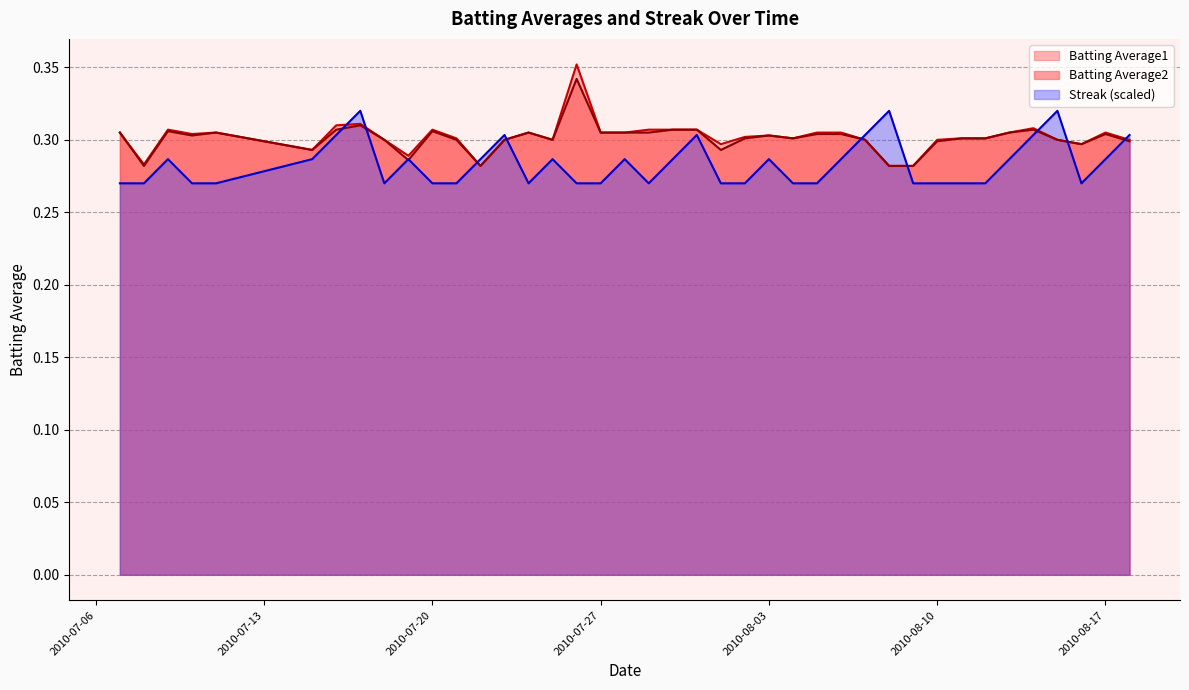

How many interior local peaks does the Batting Average2 series have?

9